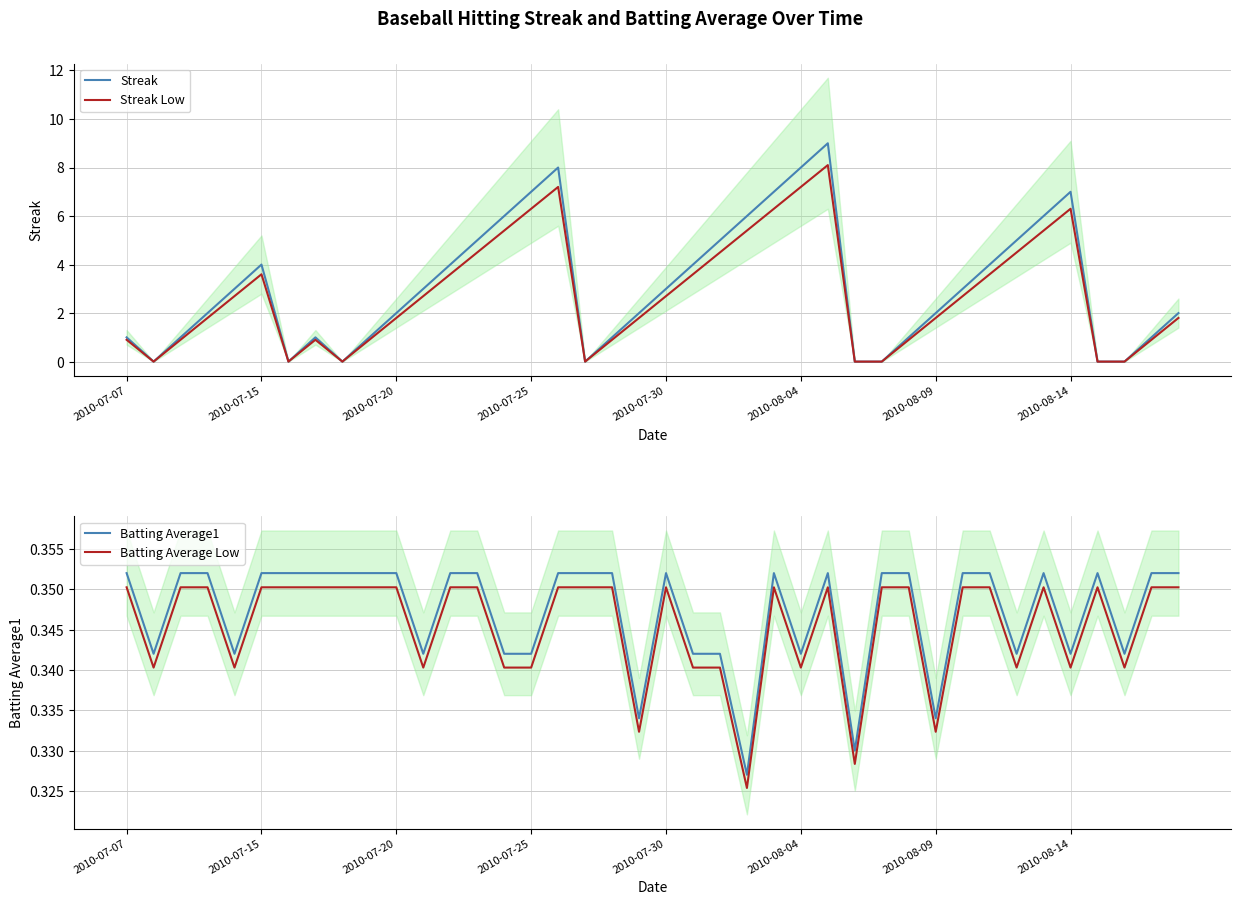

Does the chart have visible grid lines?

Yes